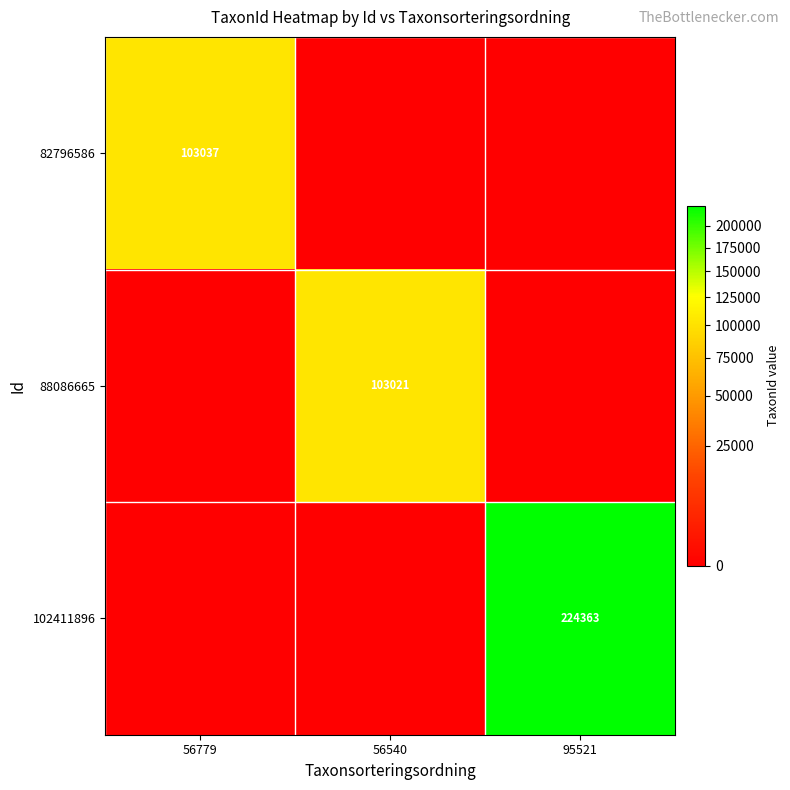

At which category does the chart reach its minimum across all series?

56540